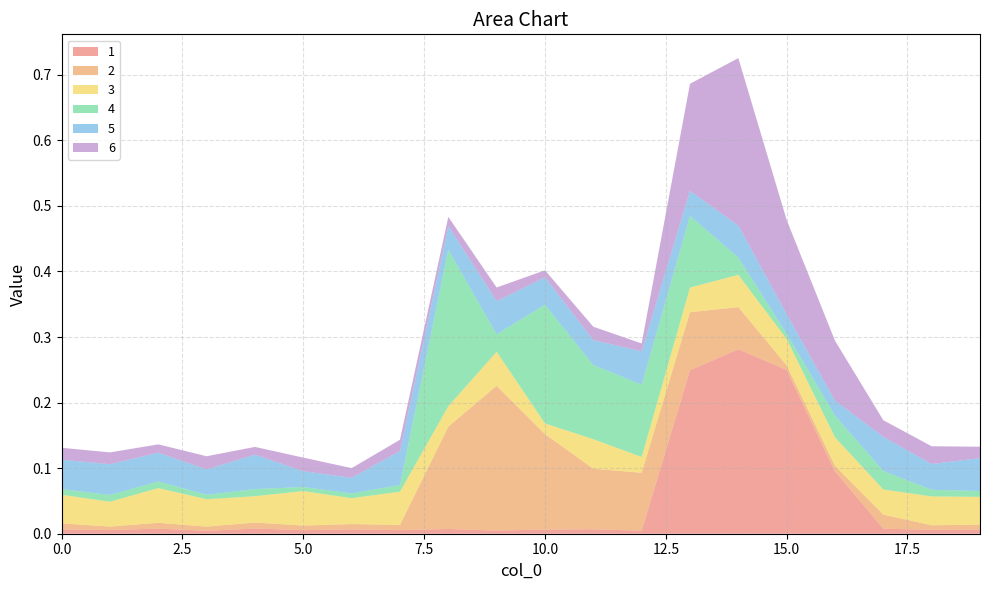

Reading right to left, extract all data points from this chart.

1: 0.0	0.0	0.0	0.1	0.2	0.3	0.2	0.0	0.0	0.0	0.0	0.0	0.0	0.0	0.0	0.0	0.0	0.0	0.0	0.0
2: 0.0	0.0	0.0	0.0	0.0	0.1	0.1	0.1	0.1	0.1	0.2	0.2	0.0	0.0	0.0	0.0	0.0	0.0	0.0	0.0
3: 0.0	0.0	0.0	0.0	0.0	0.0	0.0	0.0	0.0	0.0	0.1	0.0	0.1	0.0	0.1	0.0	0.0	0.1	0.0	0.0
4: 0.0	0.0	0.0	0.0	0.0	0.0	0.1	0.1	0.1	0.2	0.0	0.2	0.0	0.0	0.0	0.0	0.0	0.0	0.0	0.0
5: 0.1	0.0	0.1	0.0	0.0	0.0	0.0	0.1	0.0	0.0	0.1	0.0	0.1	0.0	0.0	0.1	0.0	0.0	0.0	0.0
6: 0.0	0.0	0.0	0.1	0.1	0.3	0.2	0.0	0.0	0.0	0.0	0.0	0.0	0.0	0.0	0.0	0.0	0.0	0.0	0.0